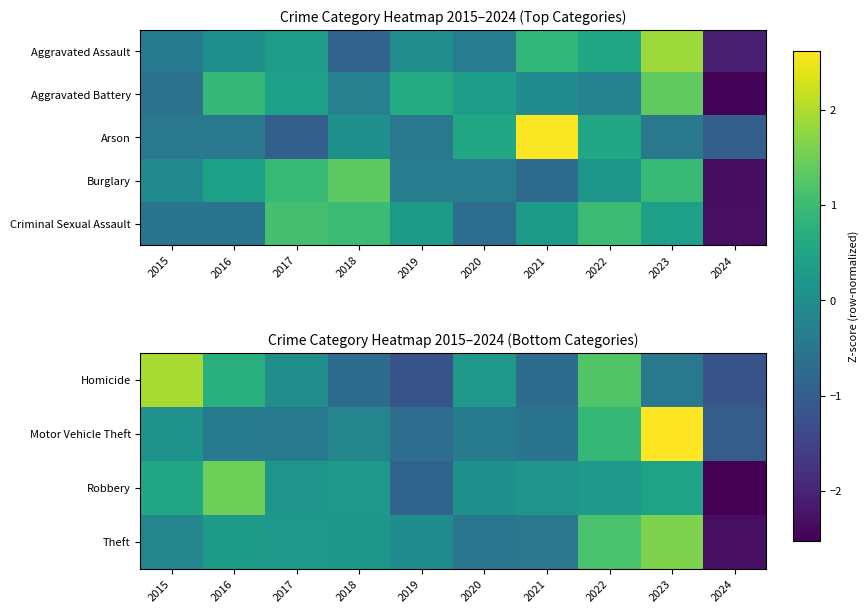

At how many categories does at least one series exceed 0?

9